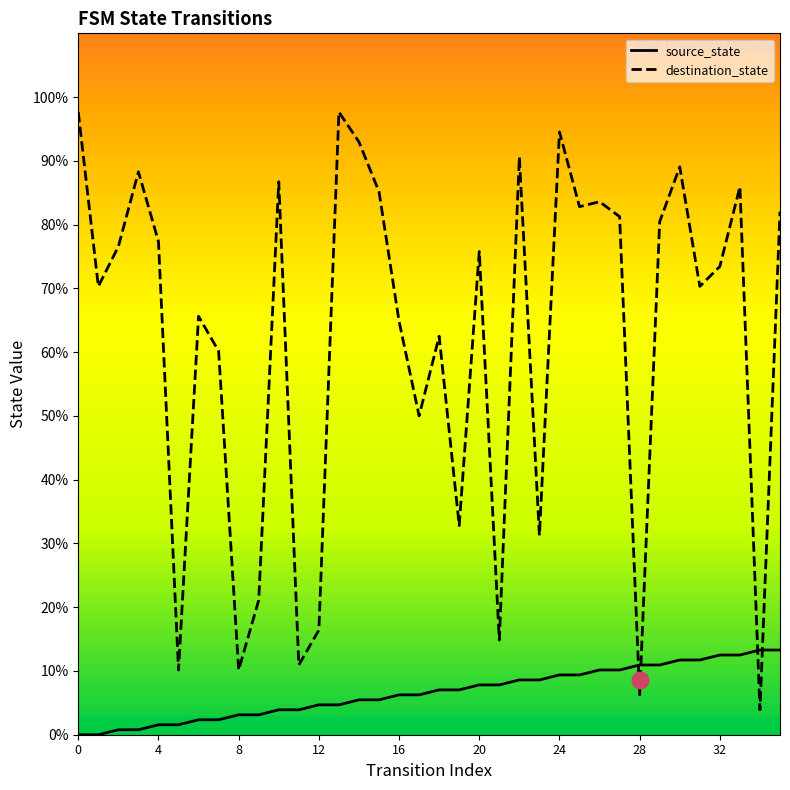

What are all the series names shown in the legend?

source_state, destination_state